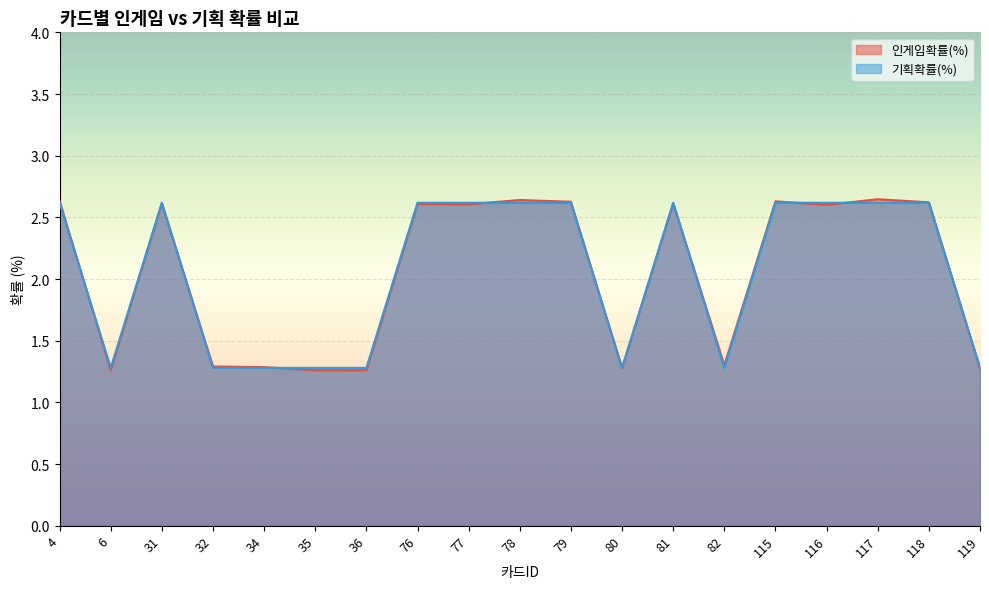

At which category does 기획확률(%) reach its first local peak?

31